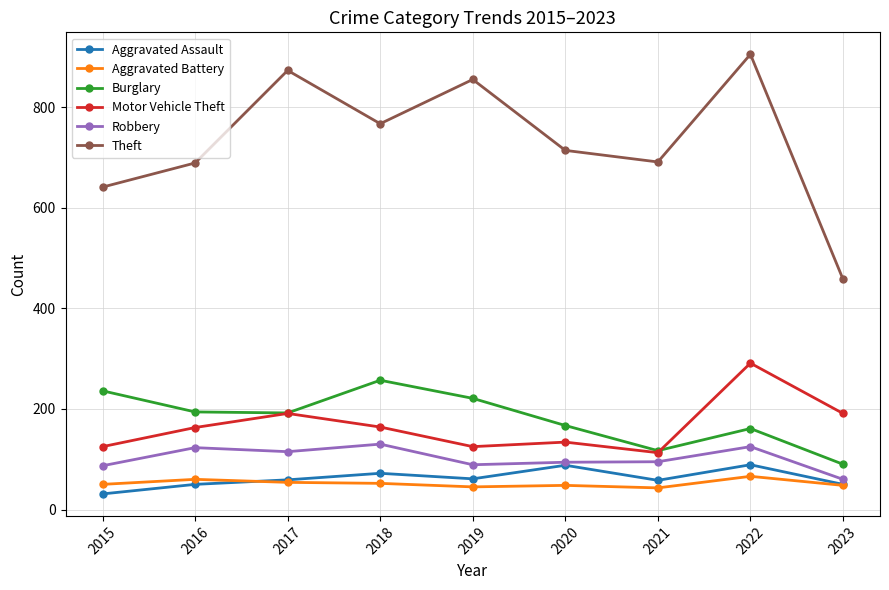

What is the total value across all series at 2020?

1245